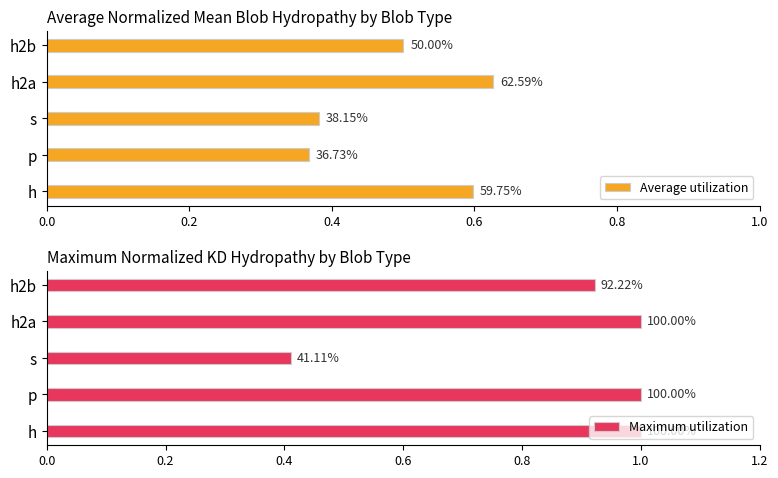

Rank the series at h2b from highest to lowest value.

Maximum utilization, Average utilization